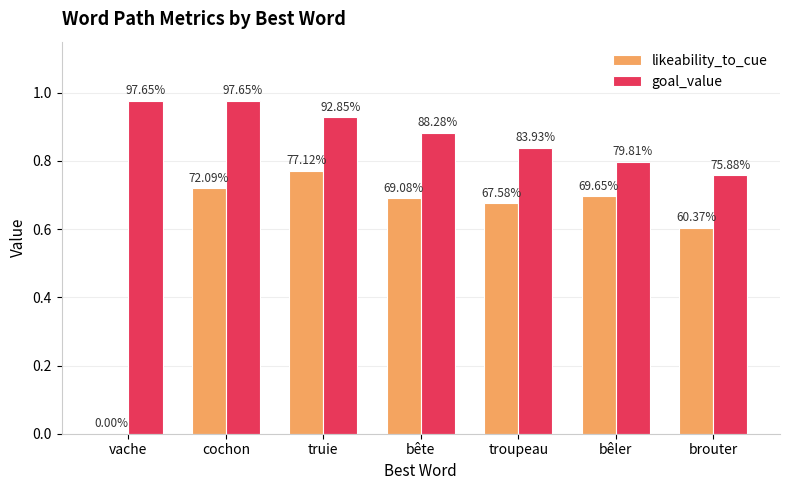

Reading left to right, list all the values displayed in this chart.

likeability_to_cue: vache=0.0	cochon=0.7	truie=0.8	bête=0.7	troupeau=0.7	bêler=0.7	brouter=0.6
goal_value: vache=1.0	cochon=1.0	truie=0.9	bête=0.9	troupeau=0.8	bêler=0.8	brouter=0.8